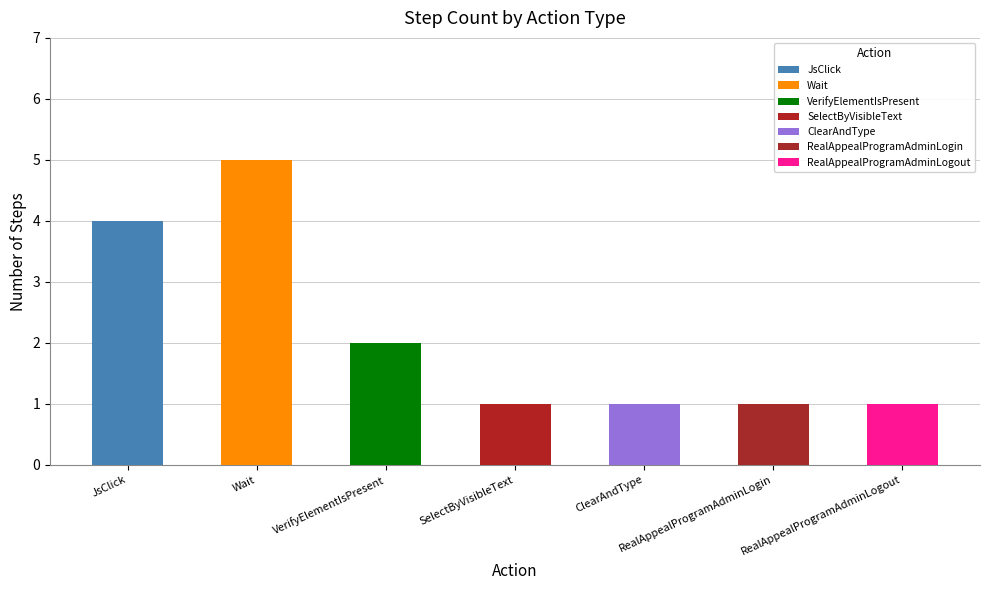

The value at SelectByVisibleText is 0. True or false?

False